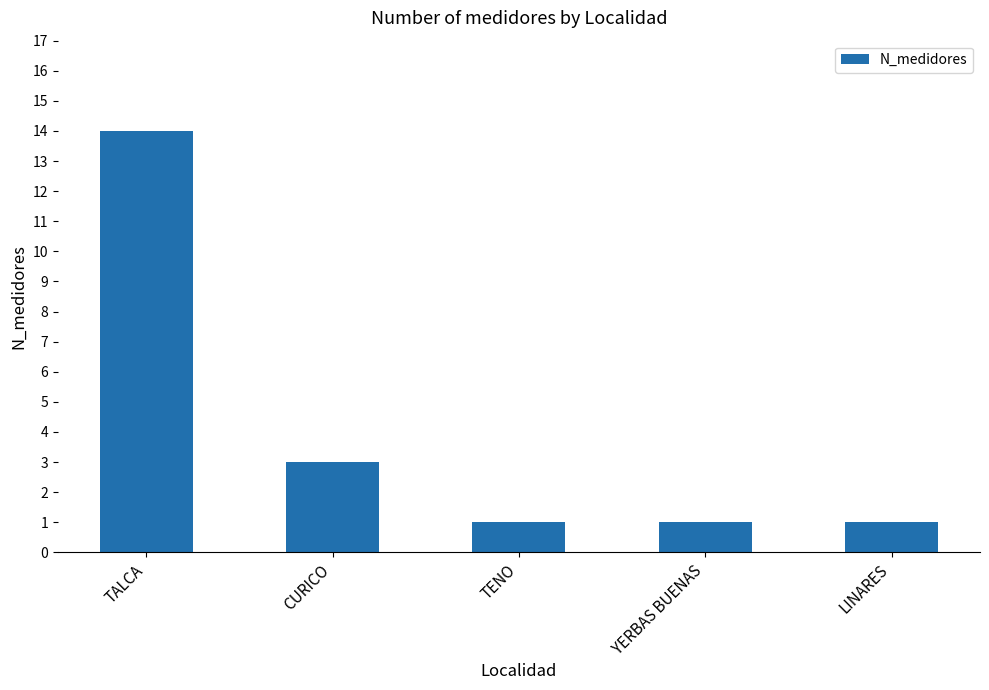

Reading left to right, list all the values displayed in this chart.

TALCA=14	CURICO=3	TENO=1	YERBAS BUENAS=1	LINARES=1